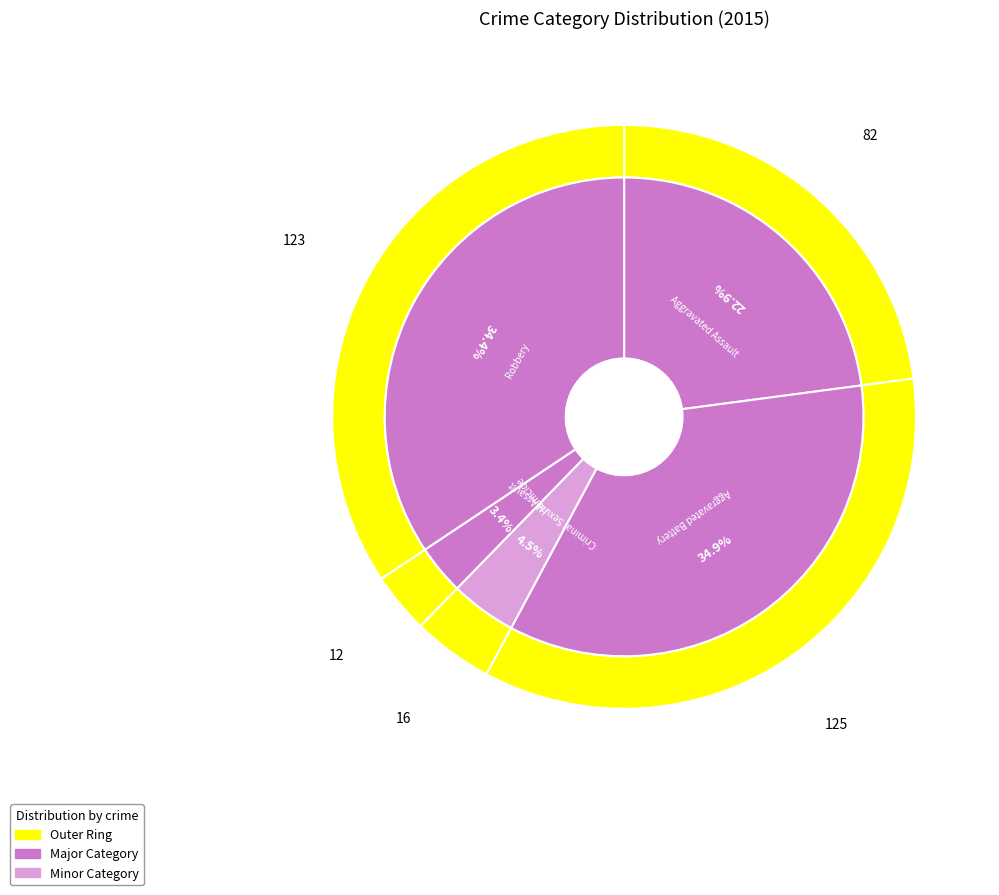

Which slice is the smallest?

Homicide